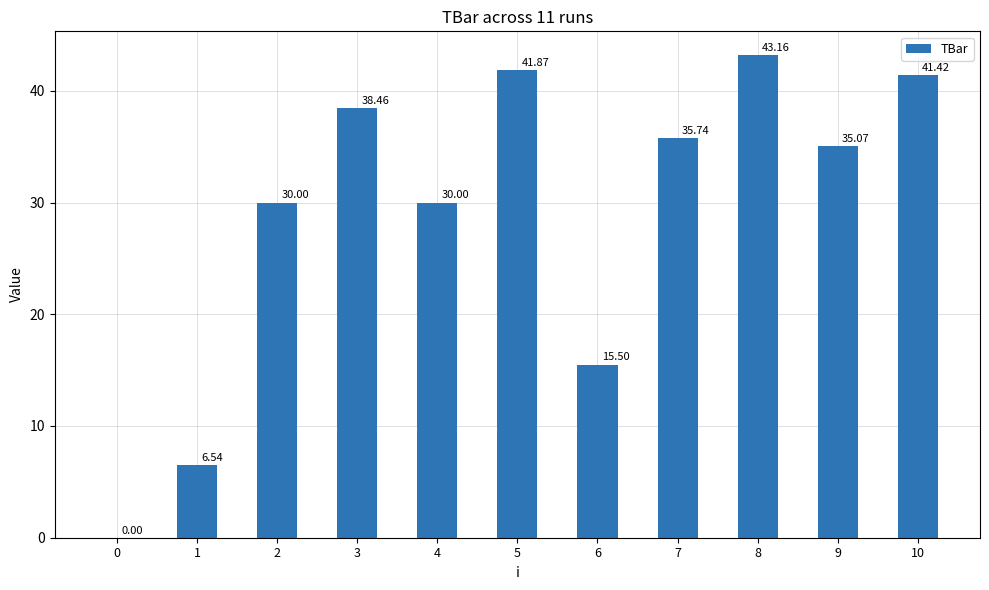

How many data points are above 35?

6